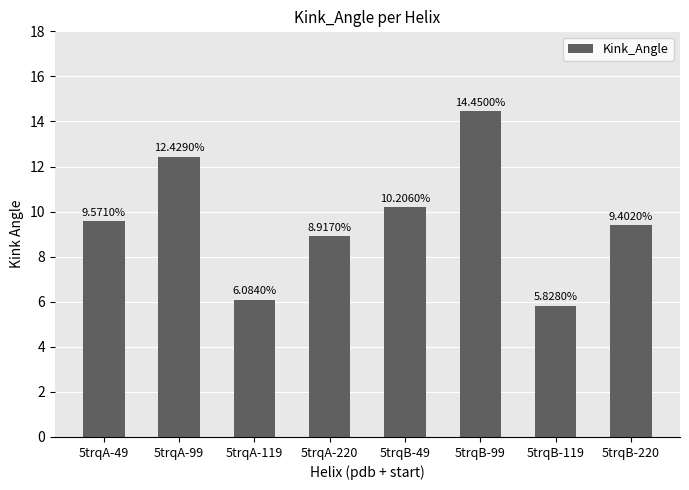

The chart shows a value of 8.3 at 5trqB-99. True or false?

False